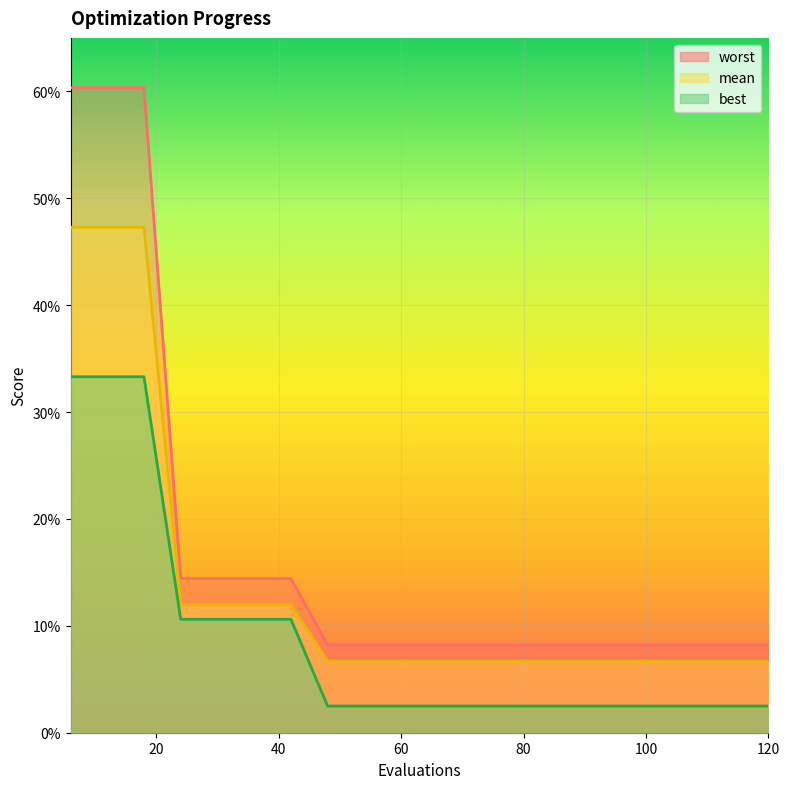

What value does the worst series have at 114?

0.1